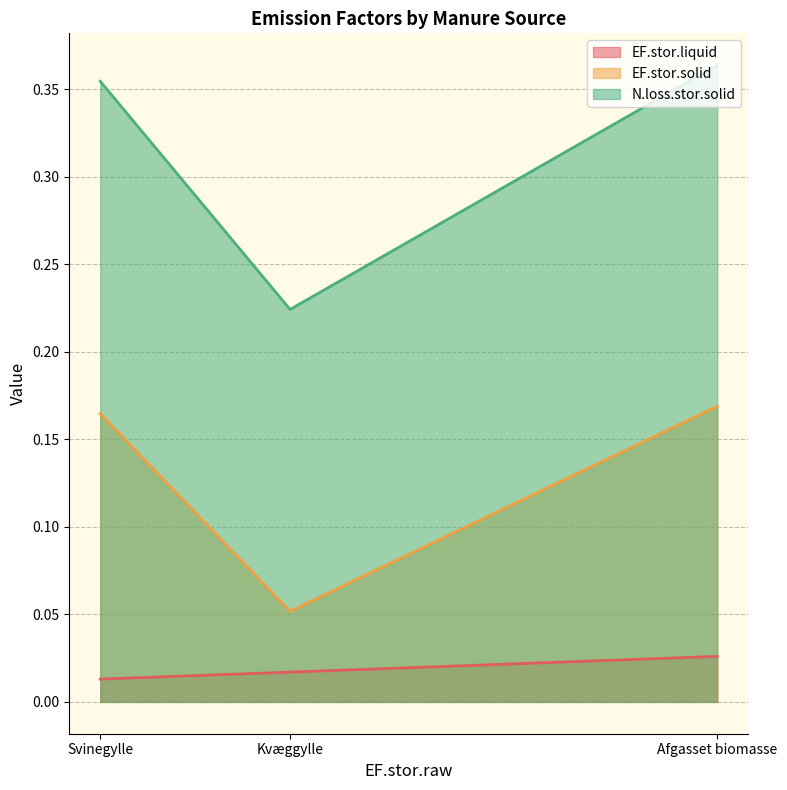

Does the chart have visible grid lines?

Yes